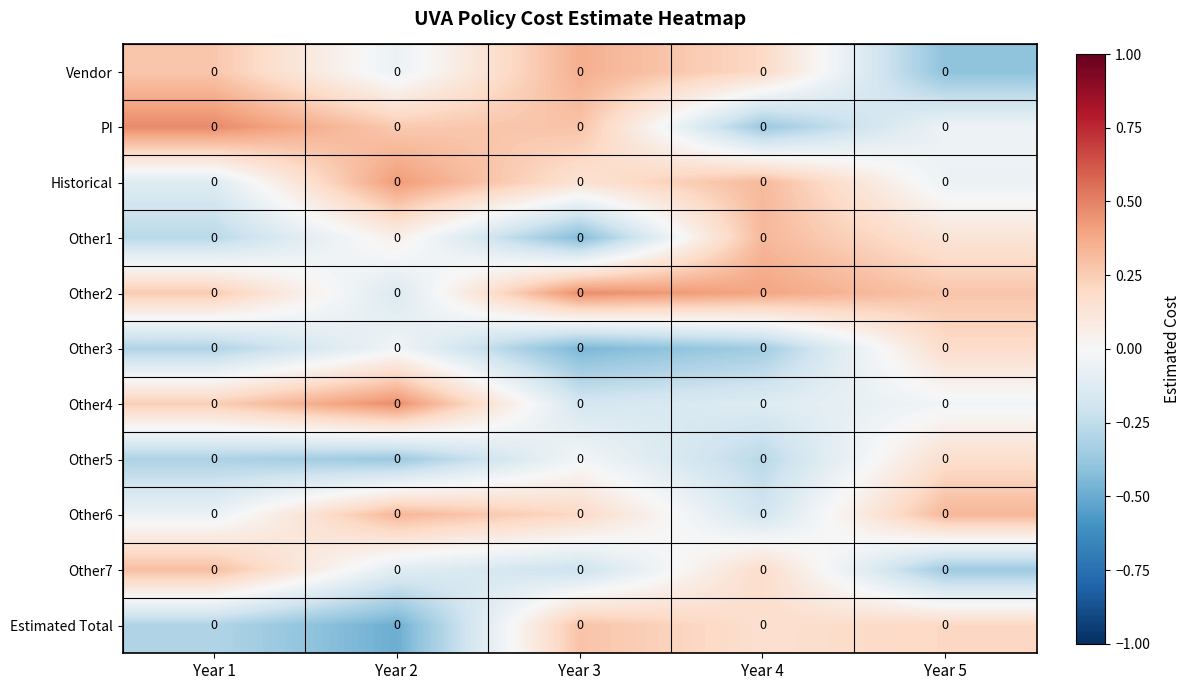

What is the total value across all series at Year 4?

0.3